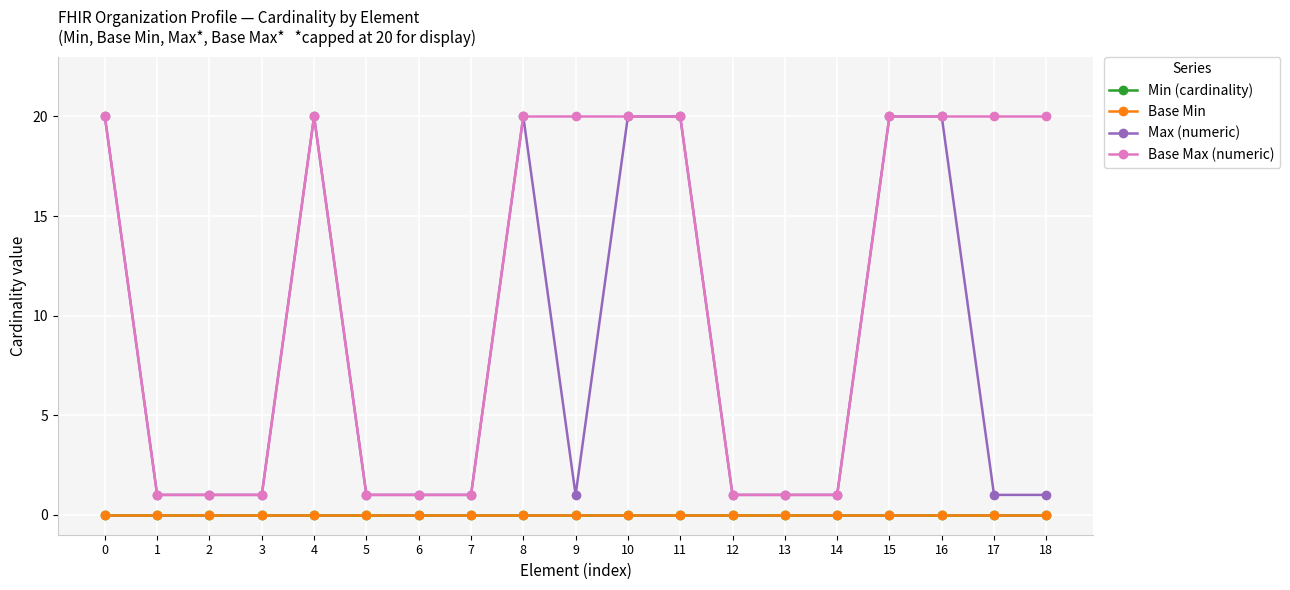

Is this an area chart (filled region under the line)?

No